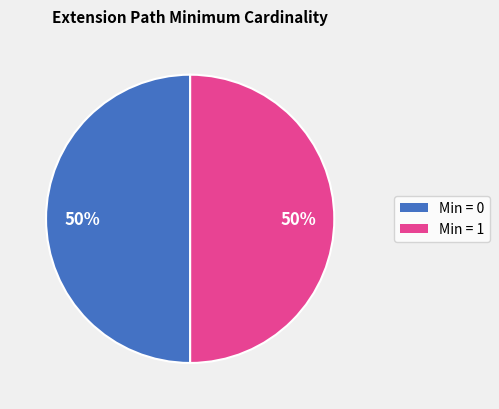

To the nearest percent, what is the average slice percentage?

50%